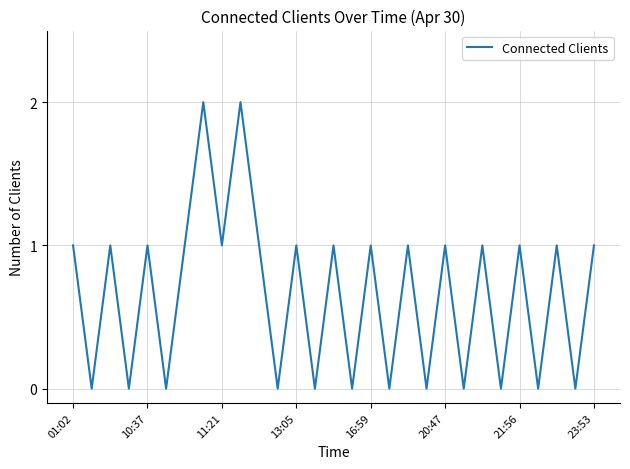

How many lines are shown in the chart?

1